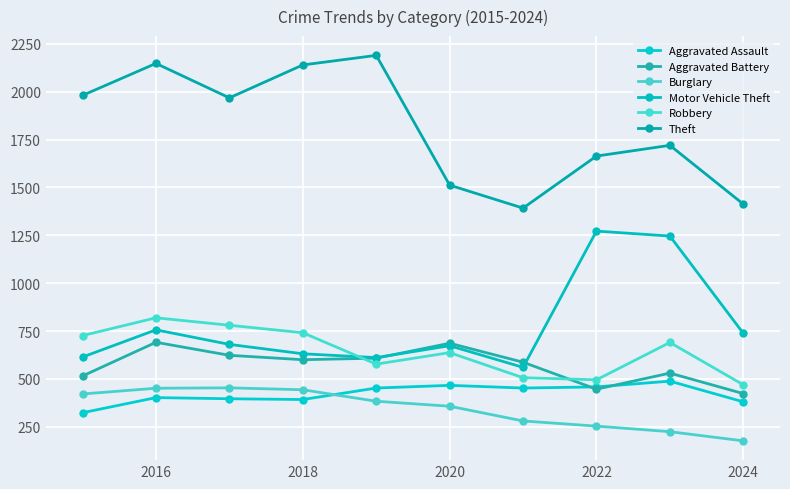

How many distinct data groups are displayed?

6